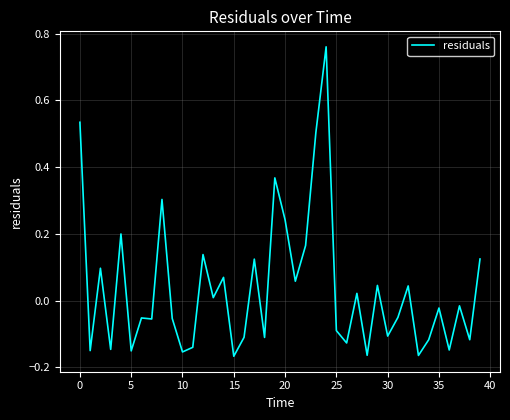

How many positive values are there?

18